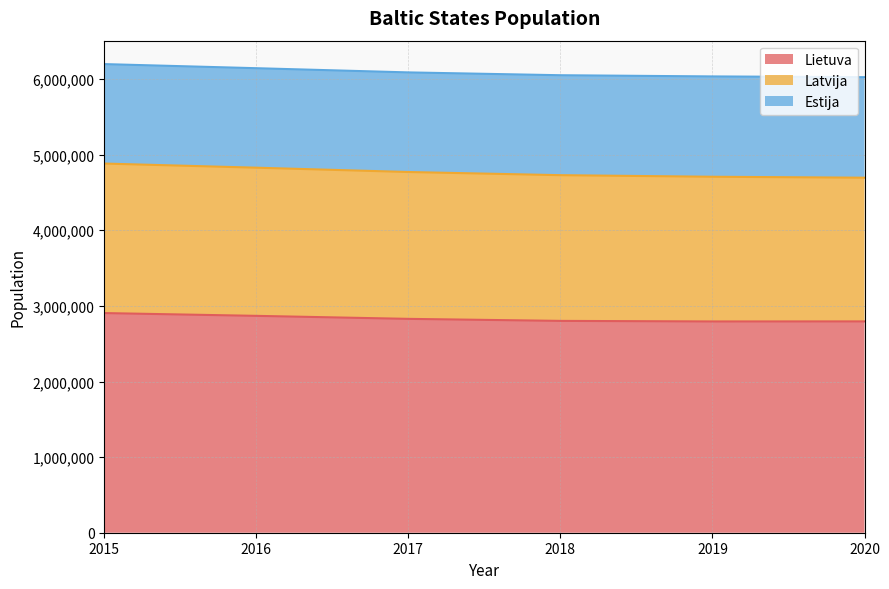

Between 2017 and 2016, which is larger?

2016